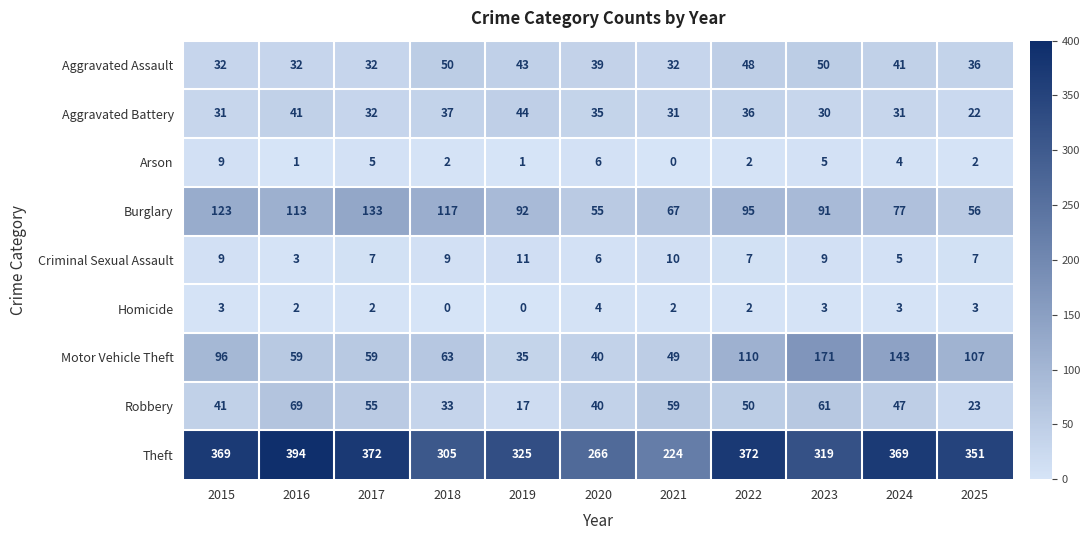

At which category is the sum across all series the highest?

2023